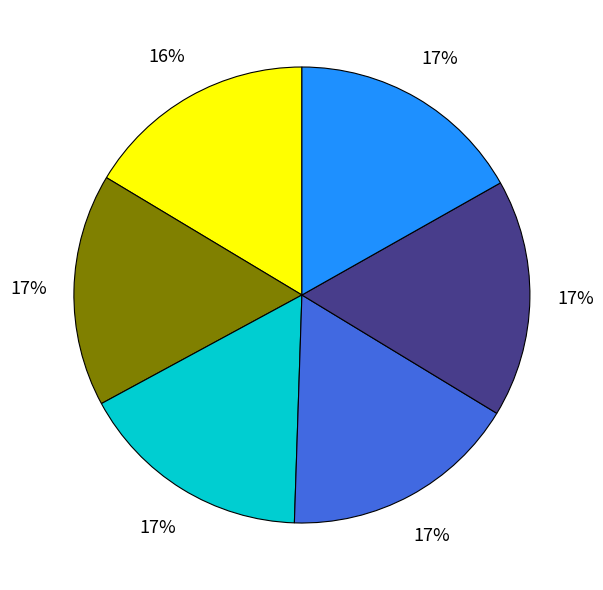

How many segments does this pie chart have?

6